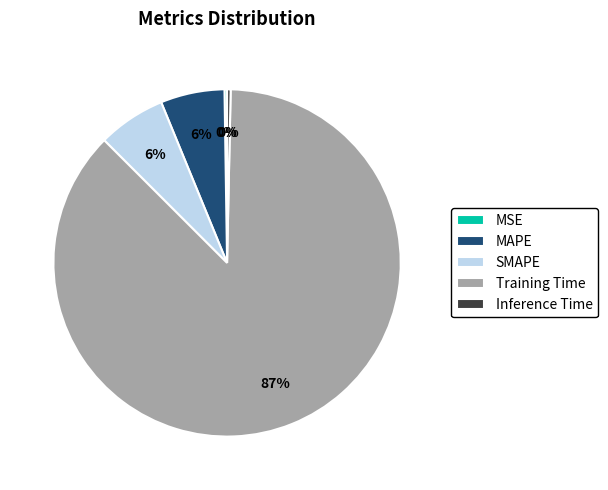

What percentage is the MAPE slice, to the nearest percent?

6%